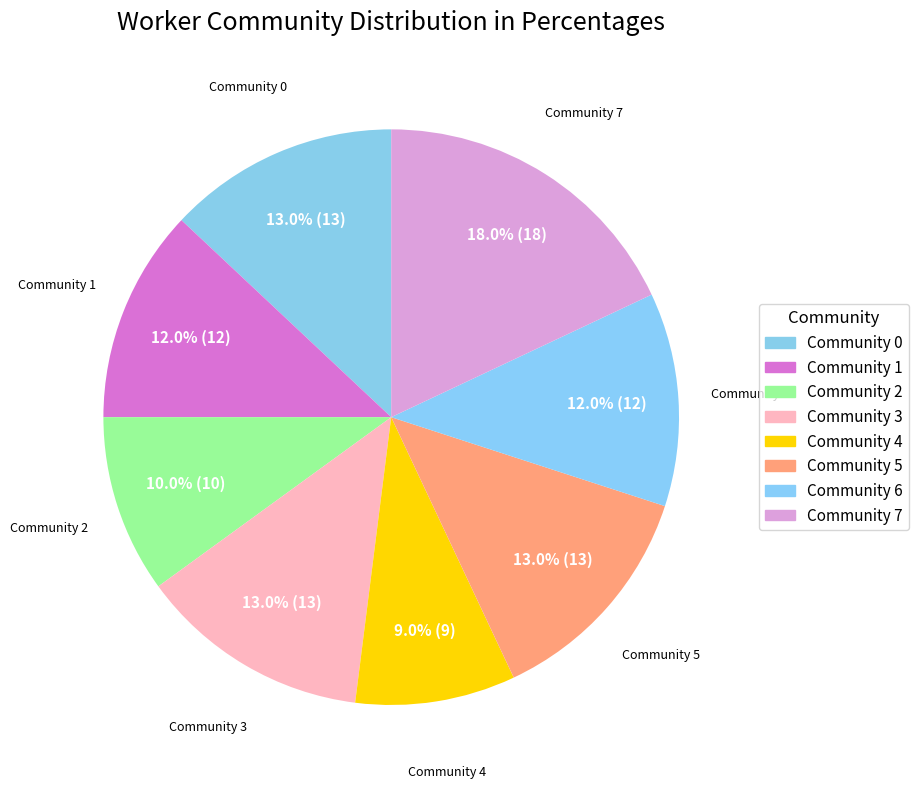

Is Community 3 the majority of the pie?

No